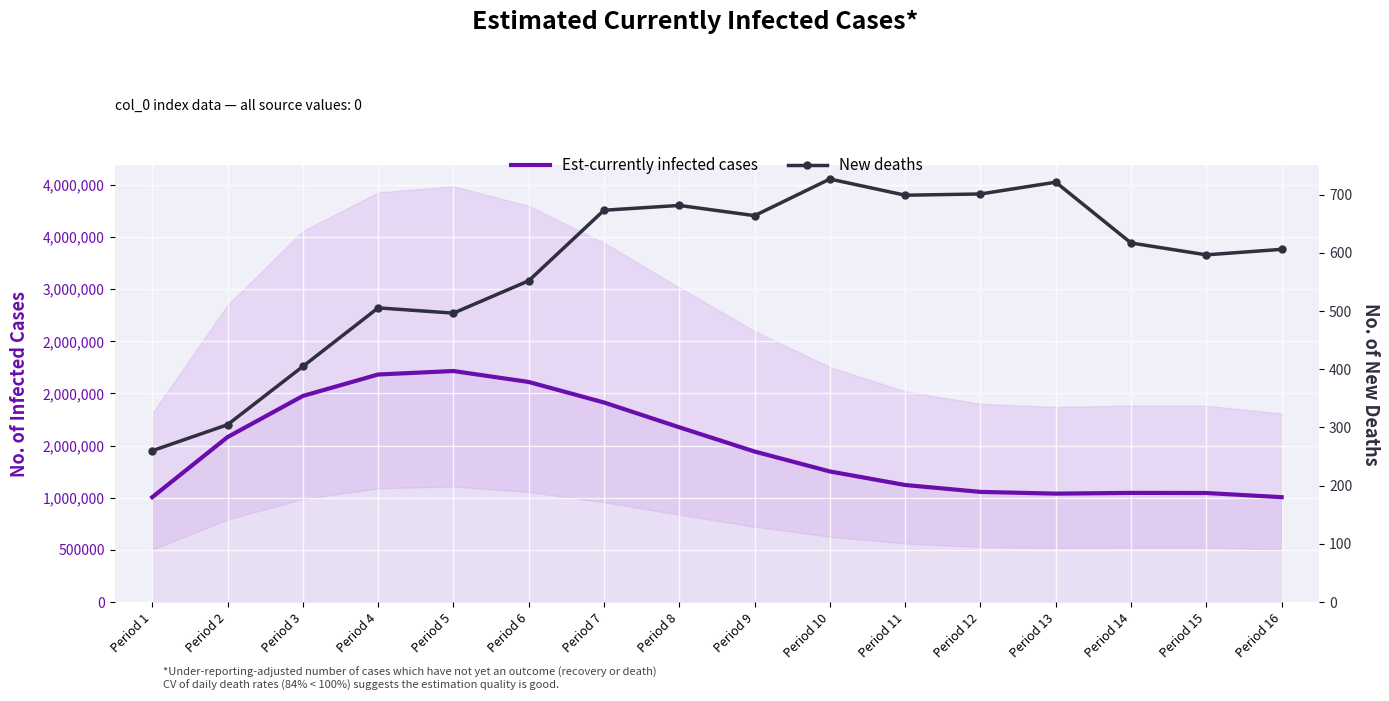

Is the value of Est-currently infected cases at Period 1 greater than the value of New deaths at Period 8?

Yes